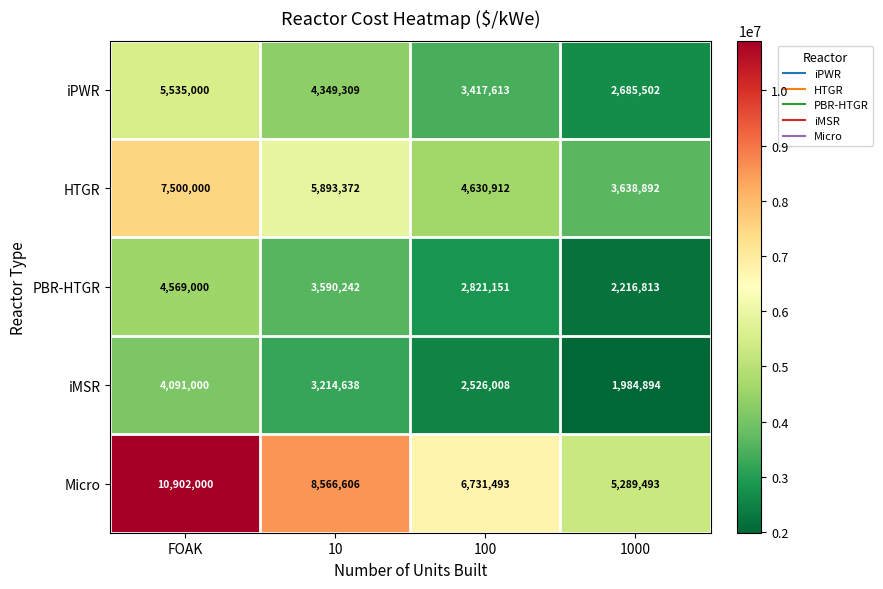

Which category has the lowest value across all series?

1000